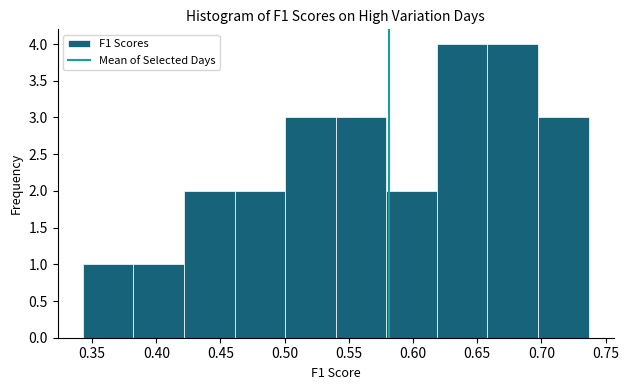

Reading left to right, transcribe this chart: for each bar, give the range it covers on the x-axis and its height. Neither the bar edges nor the heights are printed on the chart, so give them approximately, as read against the axes.

0.345 to 0.380: 1
0.380 to 0.420: 1
0.420 to 0.460: 2
0.460 to 0.500: 2
0.500 to 0.540: 3
0.540 to 0.580: 3
0.580 to 0.620: 2
0.620 to 0.660: 4
0.660 to 0.695: 4
0.695 to 0.735: 3